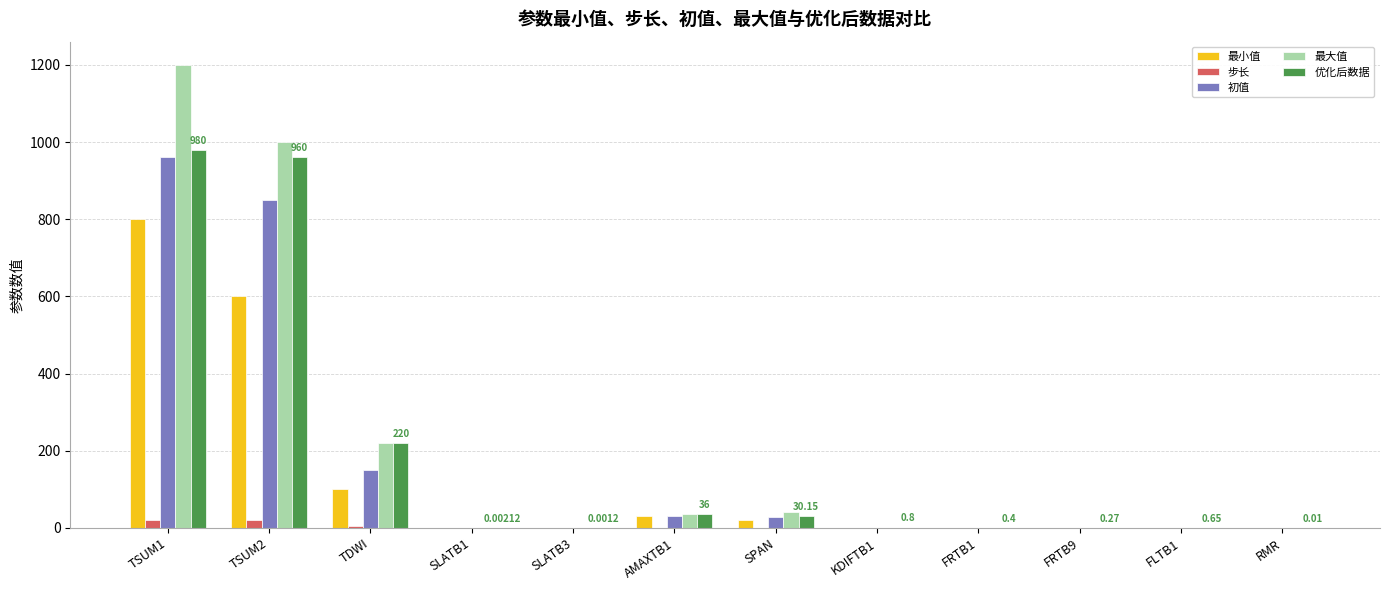

What is the sum of all 最大值 values?

2499.5